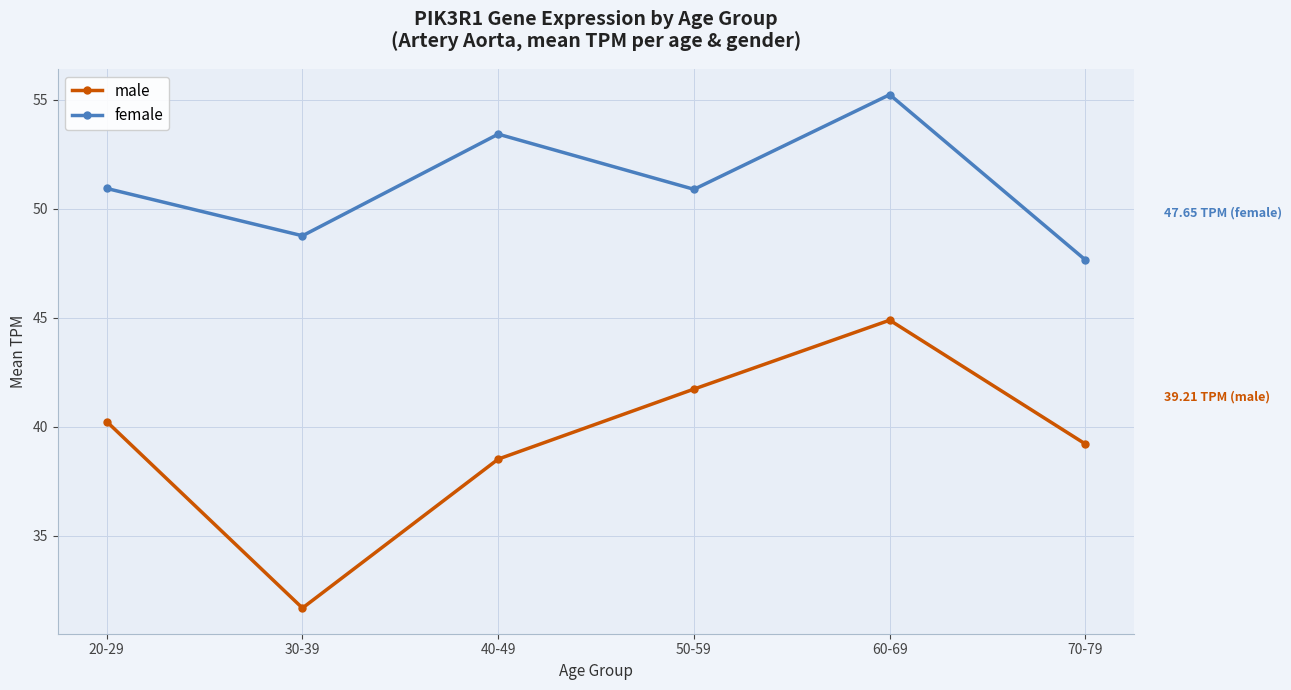

Which series has the largest total across all categories?

female